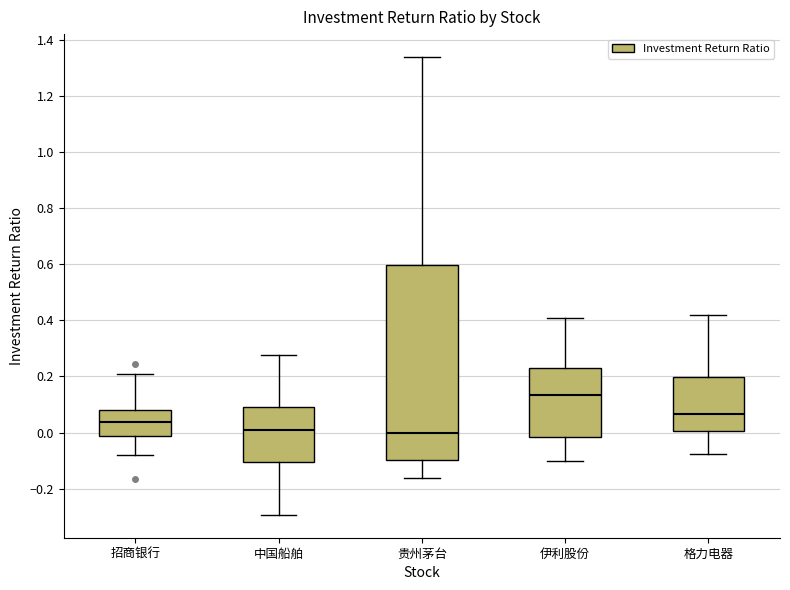

Reading left to right, read every box against the y-axis: the position of its median line, the range the box covers, and the ends of its whiskers. The values are not printed on the chart, so give them approximately, as read against the axis.

招商银行: median 0.04, box -0.02 to 0.08, whiskers -0.08 to 0.20
中国船舶: median 0.00, box -0.10 to 0.10, whiskers -0.30 to 0.28
贵州茅台: median 0.00, box -0.10 to 0.60, whiskers -0.16 to 1.34
伊利股份: median 0.14, box -0.02 to 0.24, whiskers -0.10 to 0.40
格力电器: median 0.06, box 0.00 to 0.20, whiskers -0.08 to 0.42